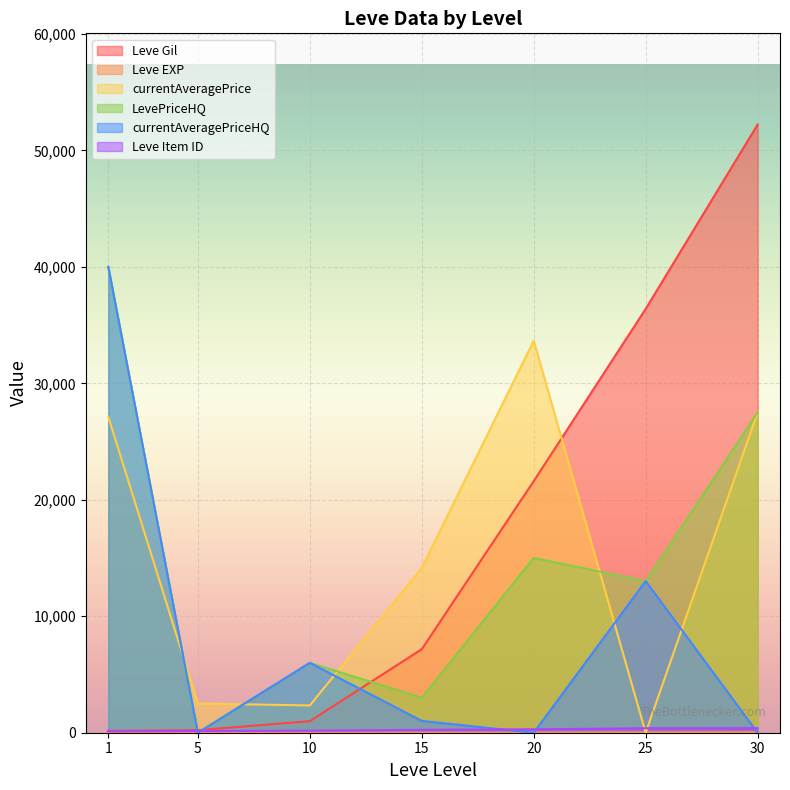

At which category does LevePriceHQ reach its first local peak?

10